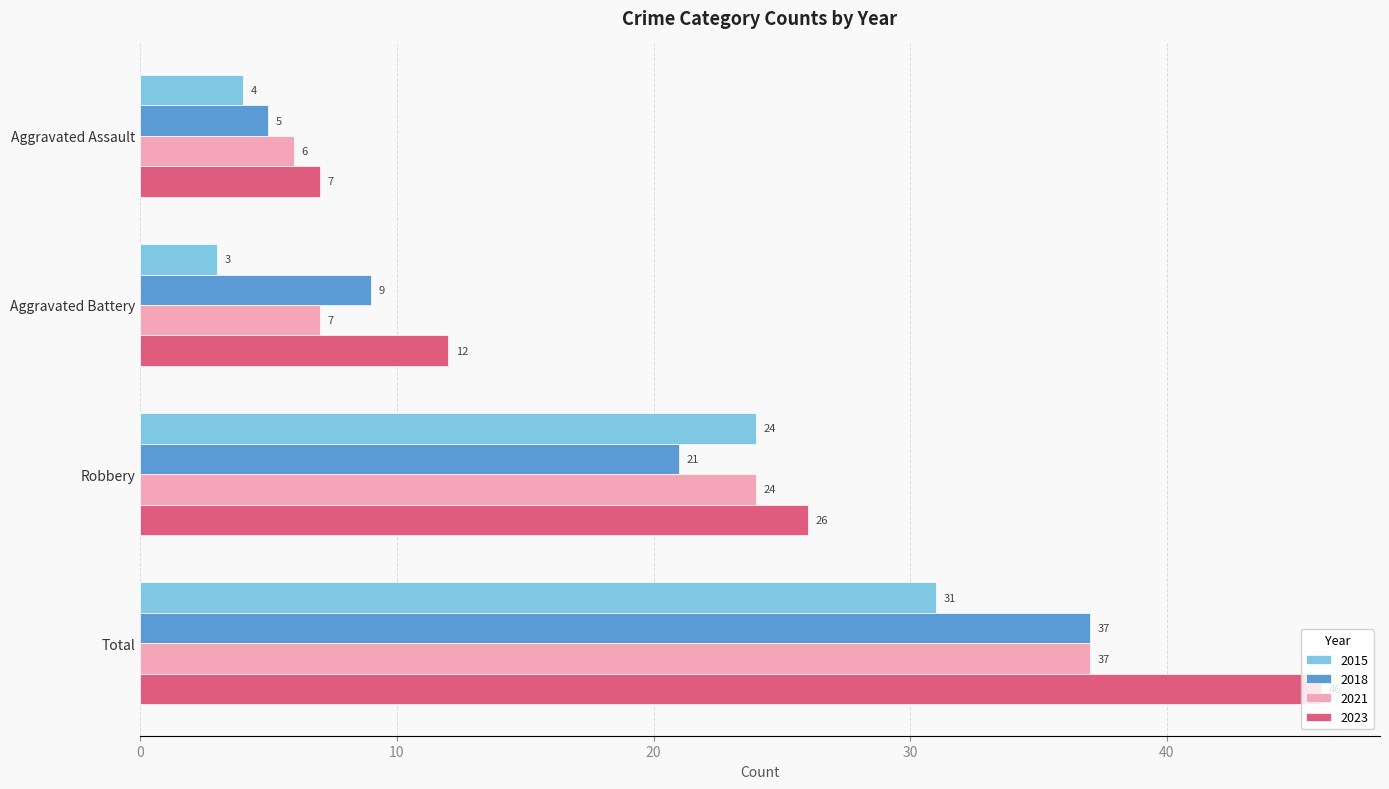

Is the value of 2021 at Robbery greater than the value of 2018 at Robbery?

Yes